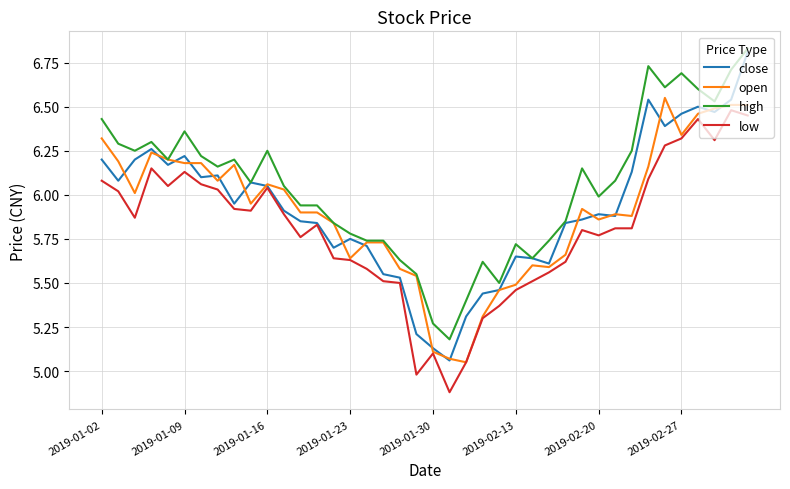

What is the smallest value displayed?

4.9